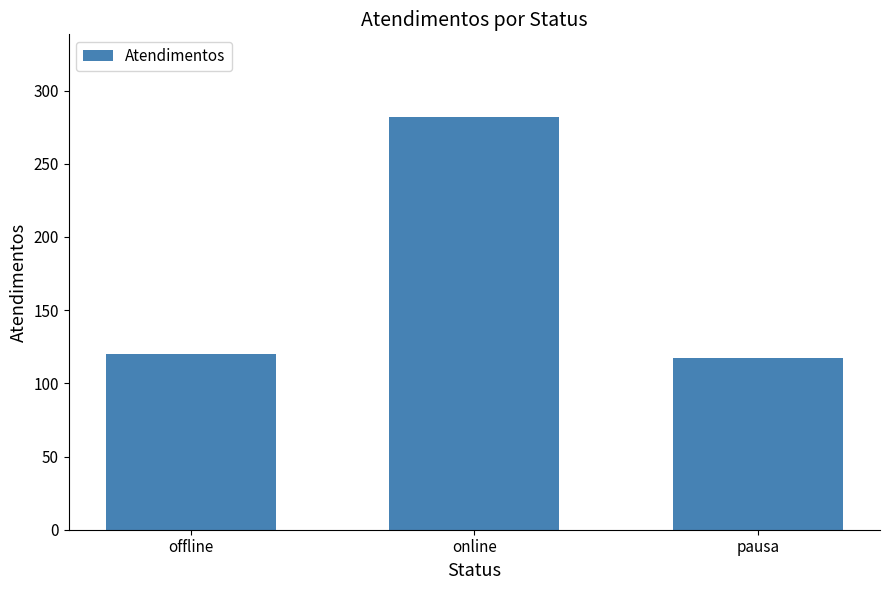

What is the label of the 1st bar from the left?

offline